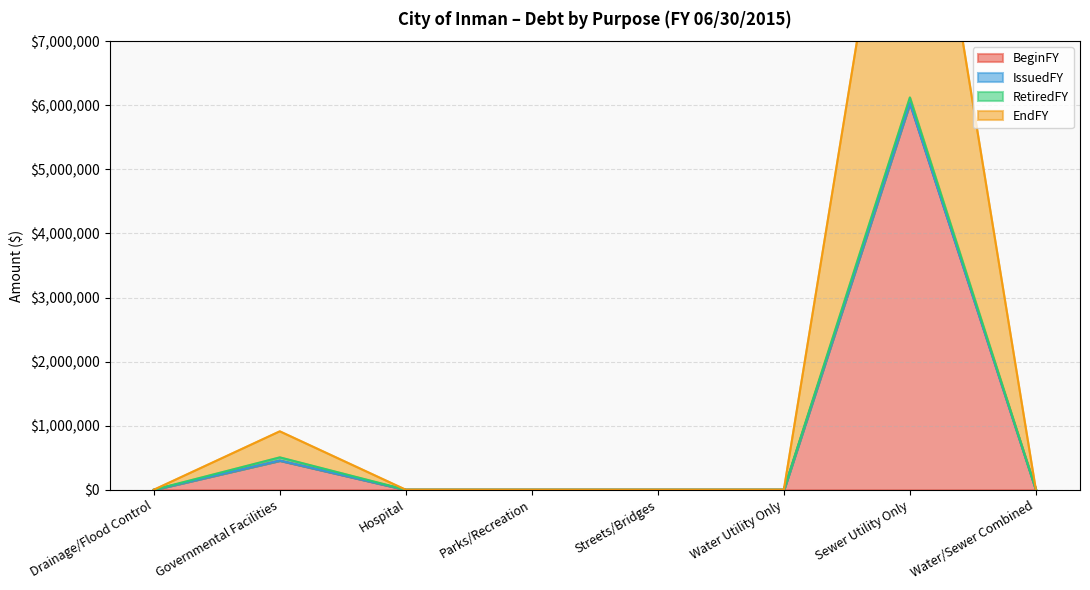

True or false: EndFY and BeginFY intersect in this chart.

False